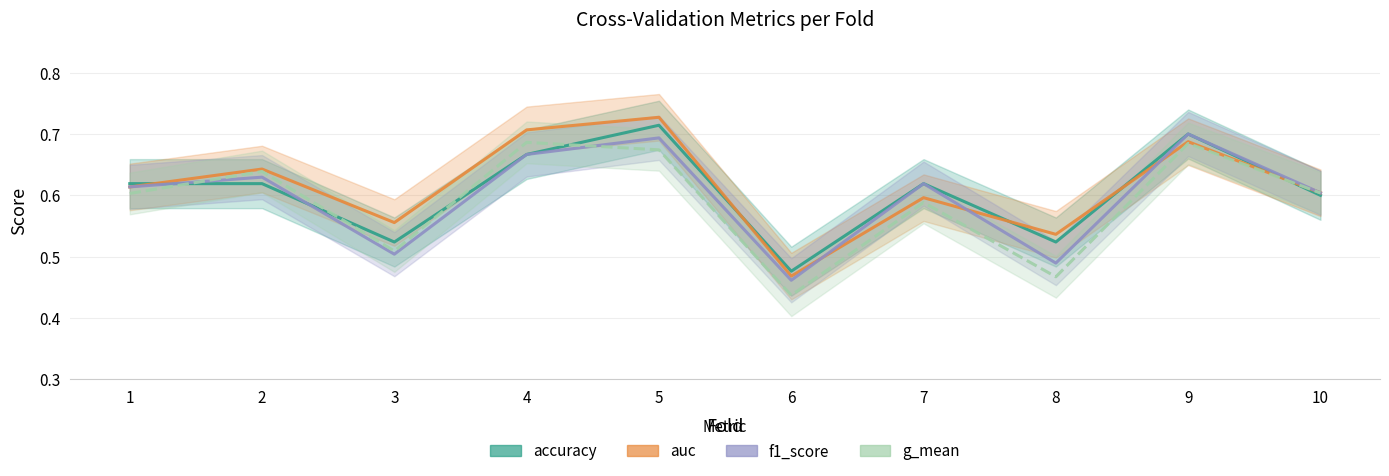

Which category has the lowest value across all series?

6